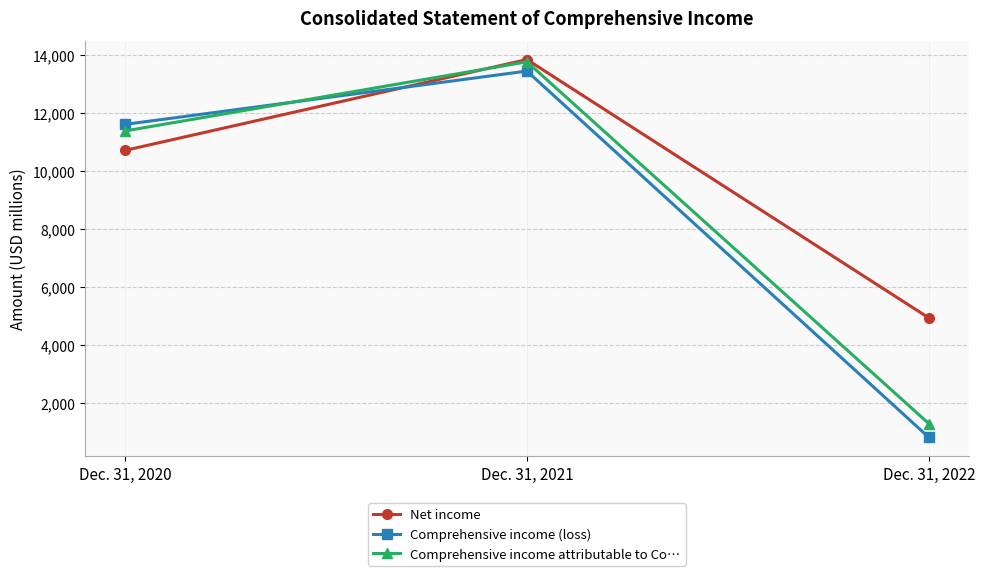

Which series has the largest total across all categories?

Net income